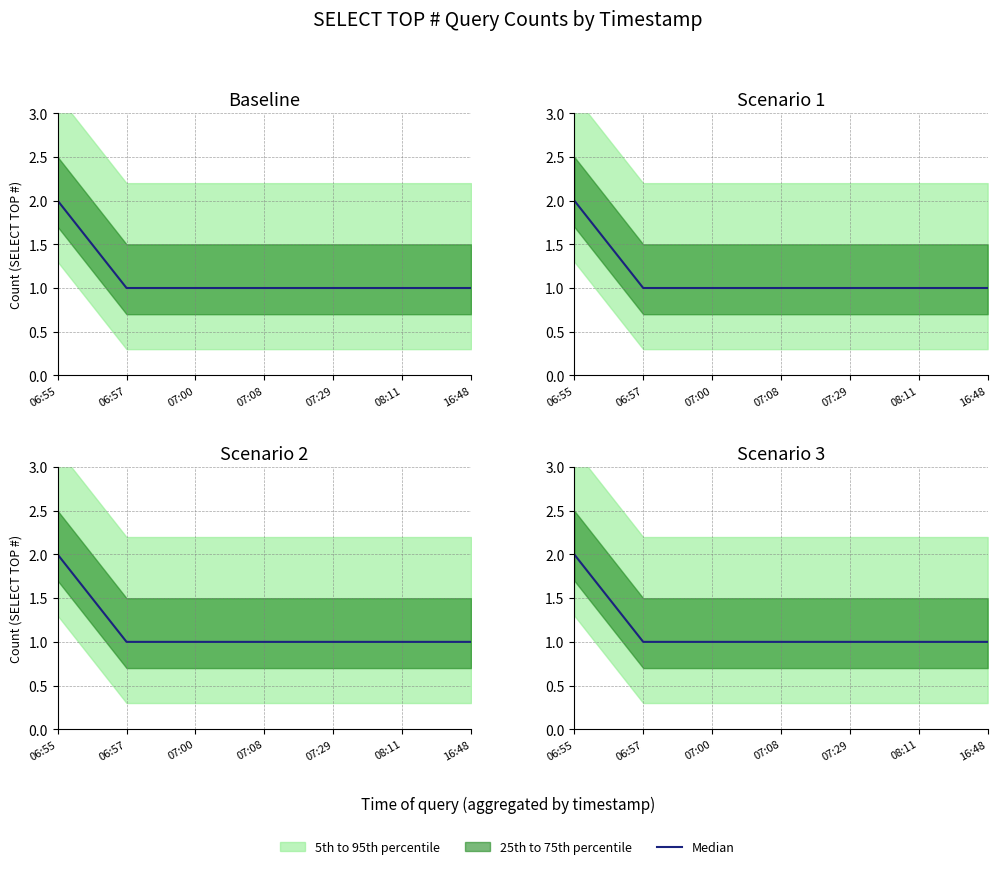

What is the greatest value displayed?

2